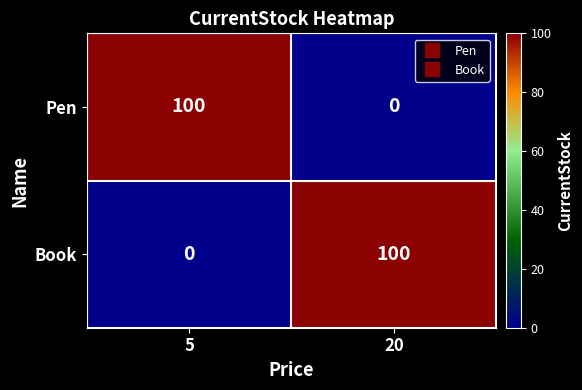

Which category has the lowest value in the Book series?

5